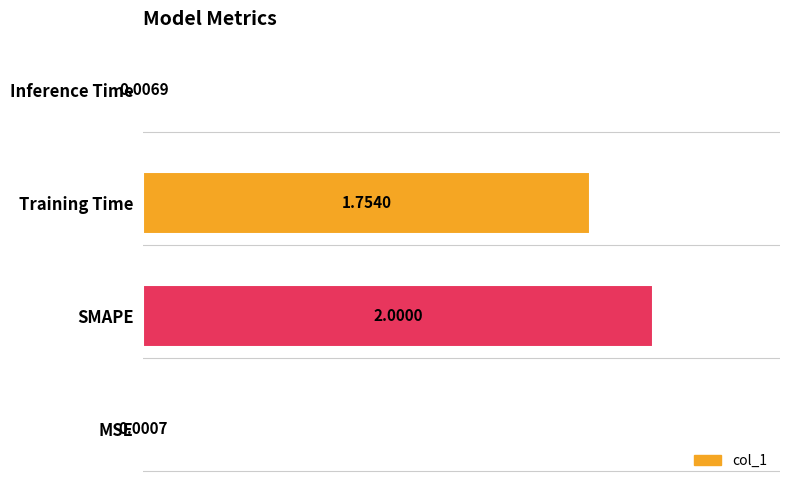

Where is the data nearest to the value 1?

Training Time